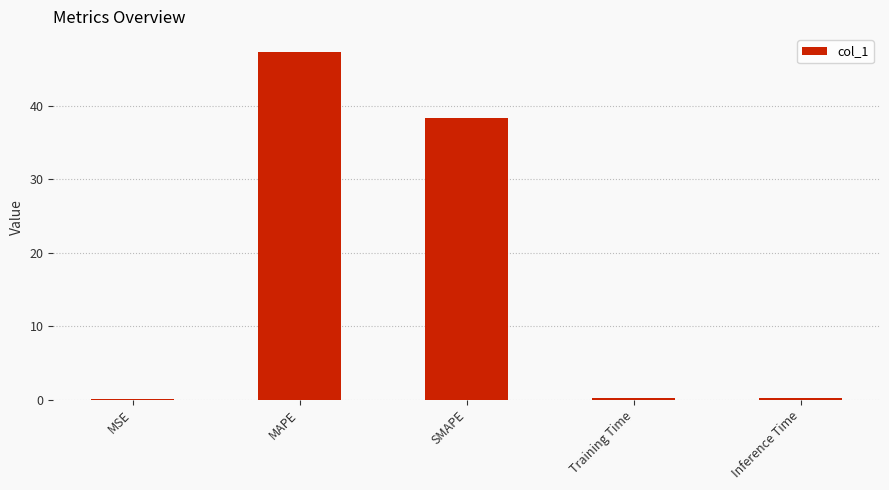

What is the difference between the values at Inference Time and MSE?

0.2